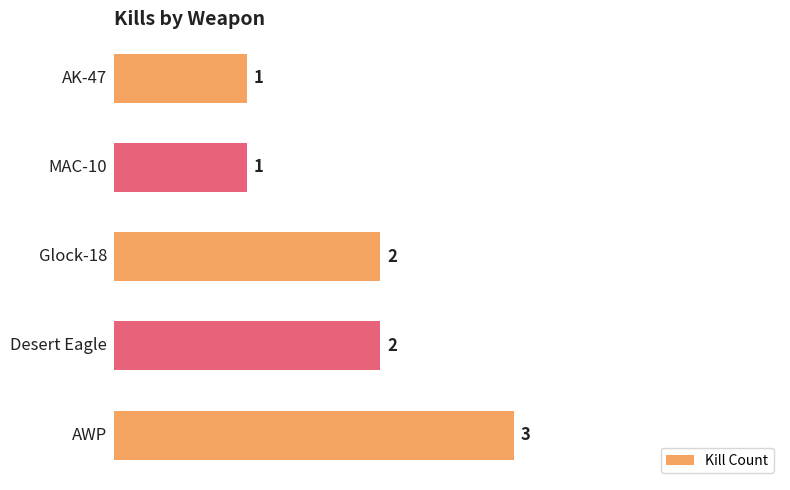

What is the maximum value shown in the chart?

3